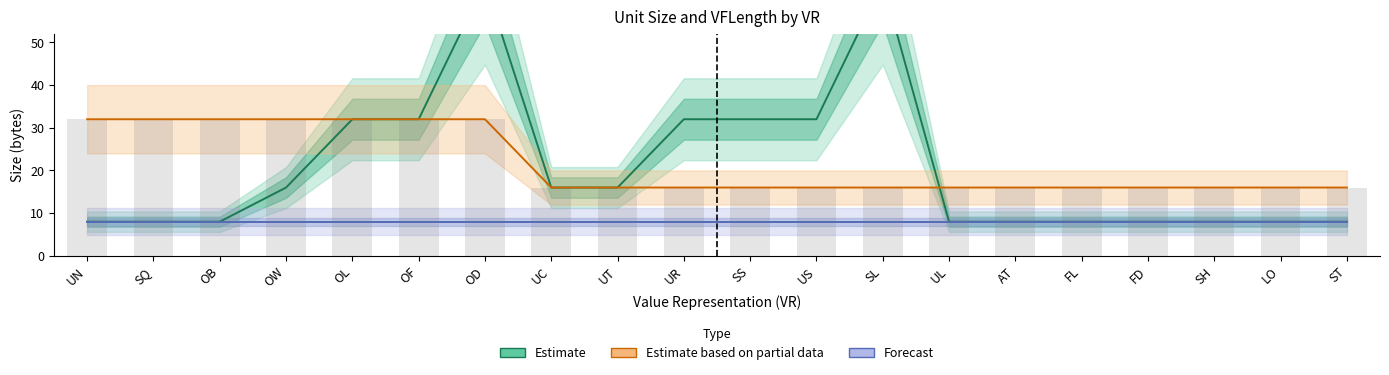

Which series has the largest total across all categories?

Estimate based on partial data (VFLength)